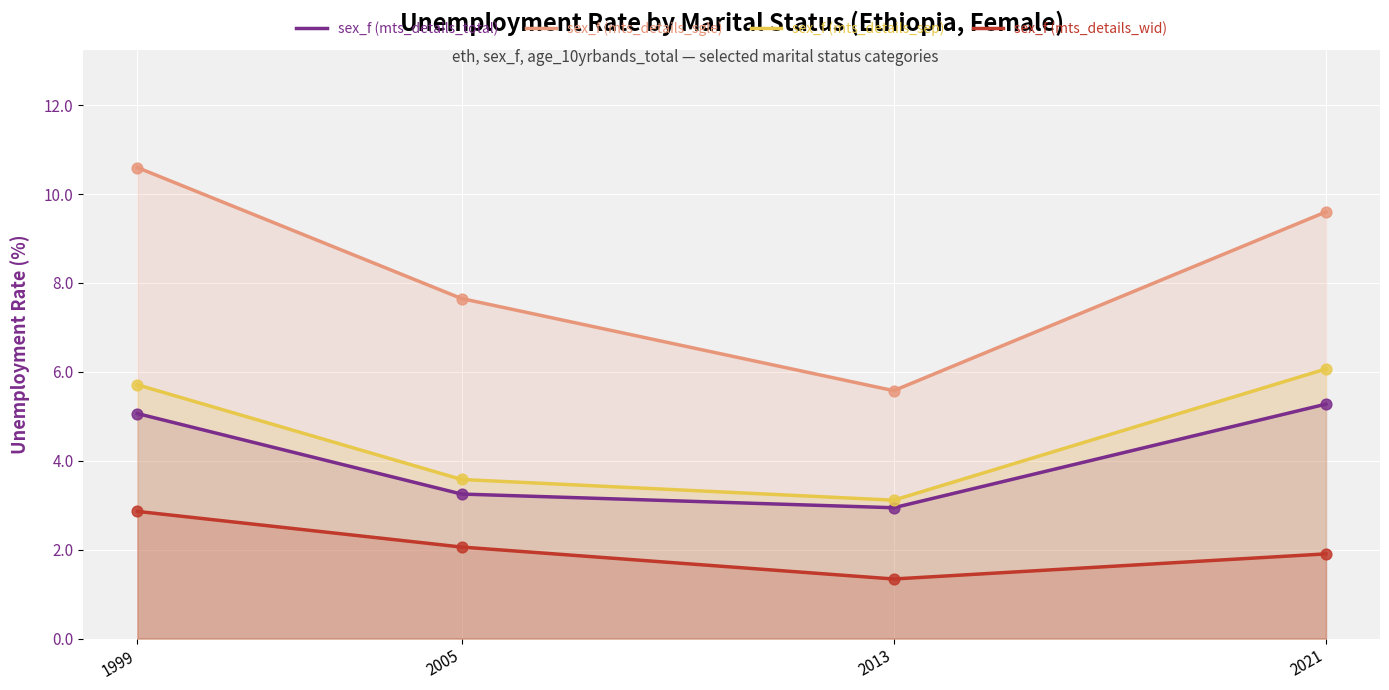

At how many categories does at least one series exceed 1?

4